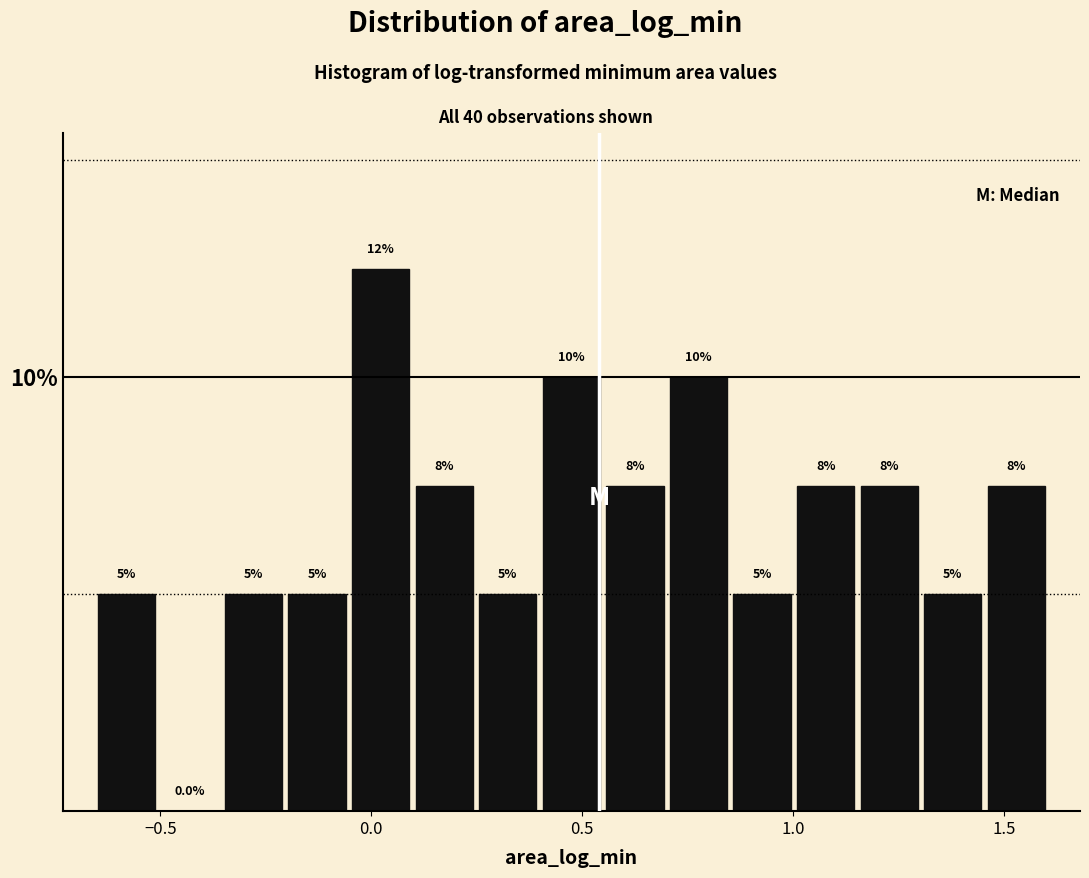

Around what value on the x-axis is the tallest bar? Give the approximate position of its centre, as read against the axis.

0.00